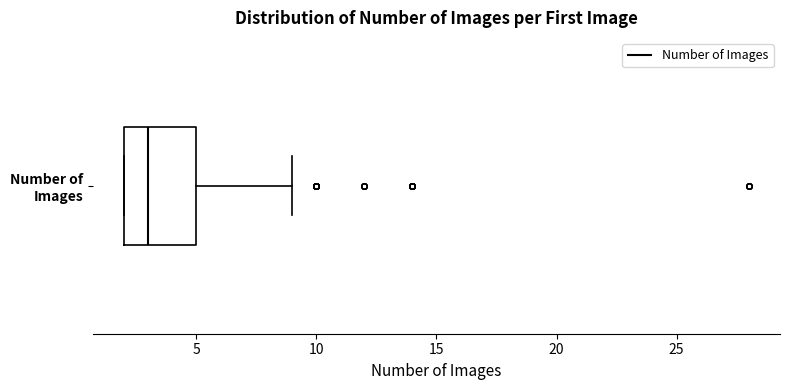

Transcribe this box plot: give where the median line is, the range the box spans, and where the two whiskers end, as read against the x-axis. The values are not printed on the chart, so give them approximately, as read against the axis.

median 3, box 2 to 5, whiskers 2 to 9